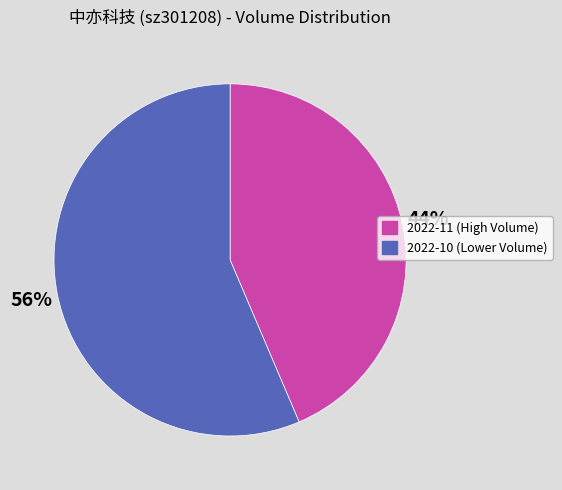

Is there a majority slice in this chart?

Yes